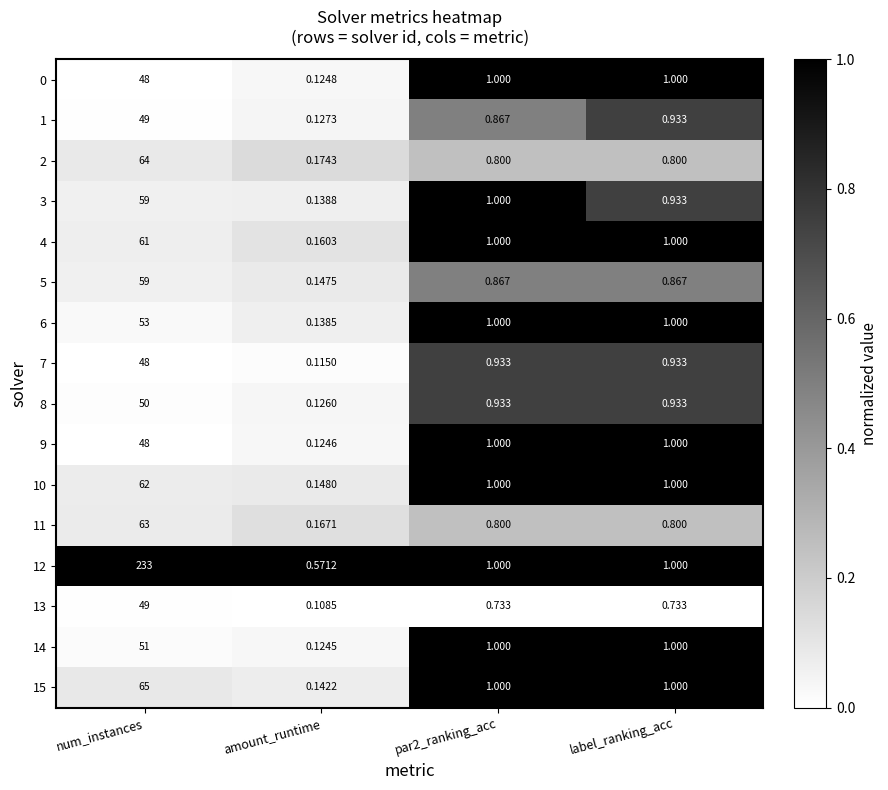

Where does the 9 series first go above 1?

num_instances